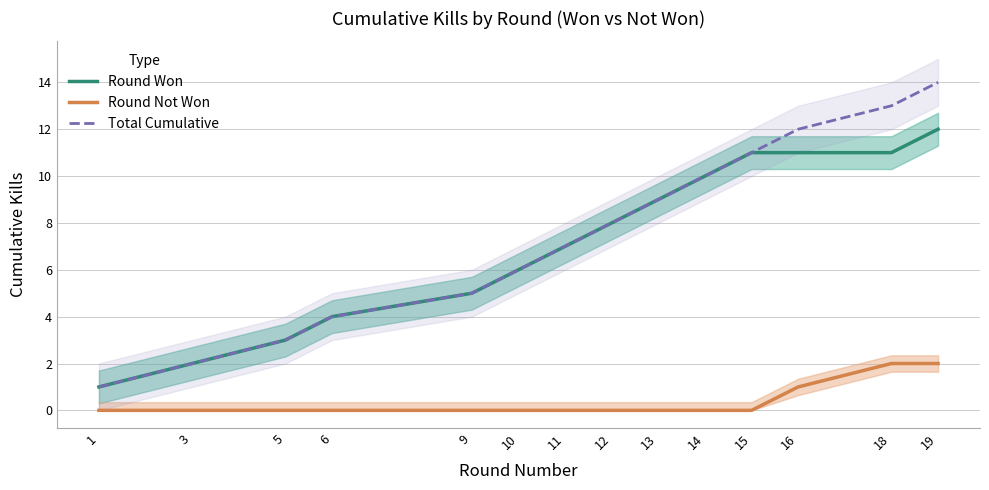

The Total Cumulative series shows 9 at 13. True or false?

True